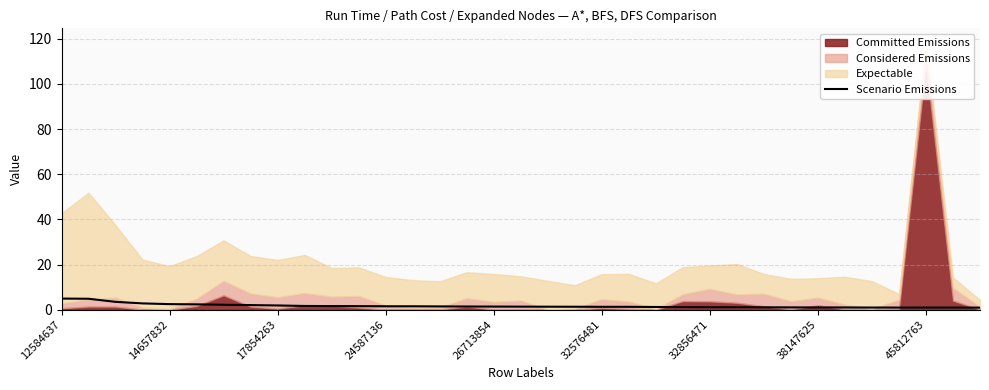

Read the value at 10.

1.6